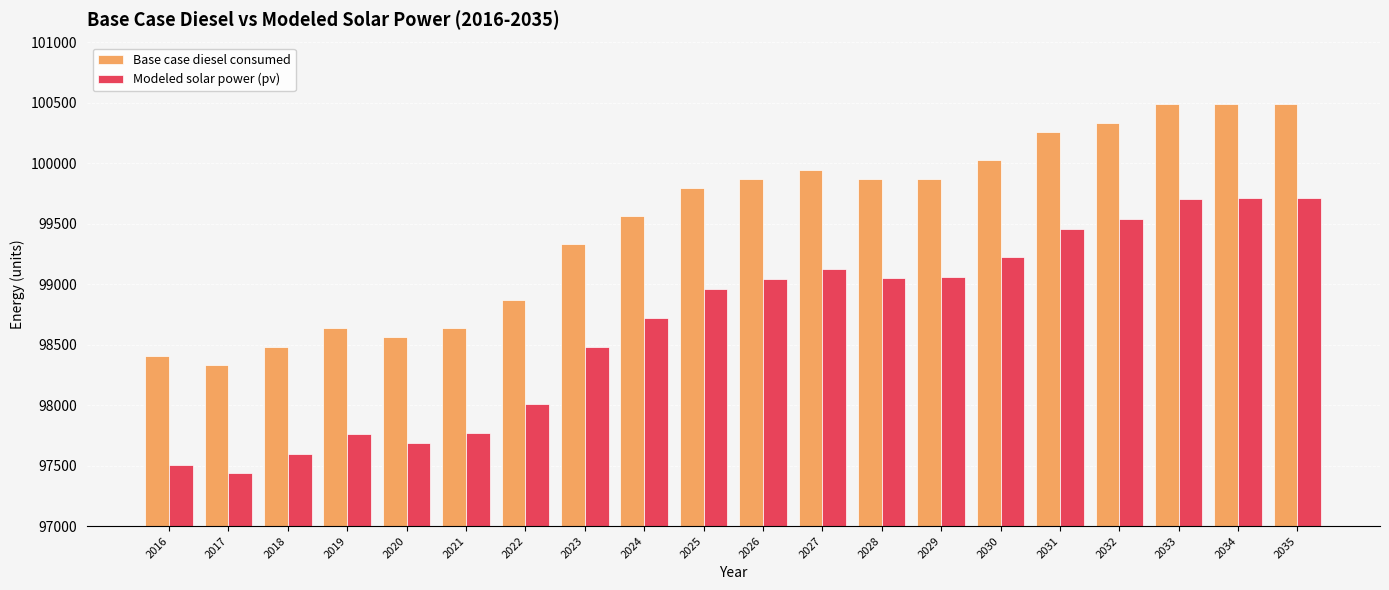

True or false: Base case diesel consumed has a value of 98560.5 at 2020.

True